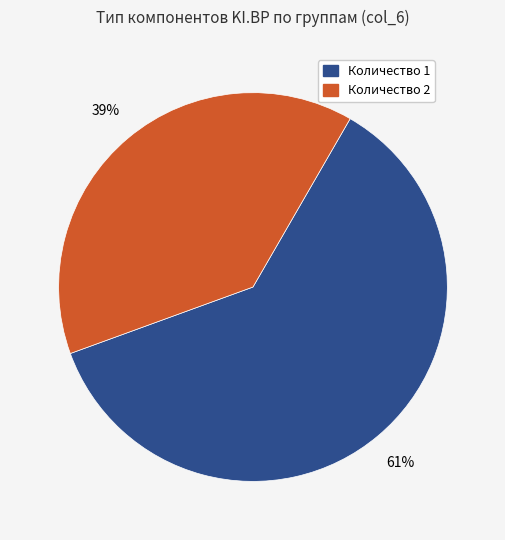

Is it true that Количество 2 is 44% of the pie?

False